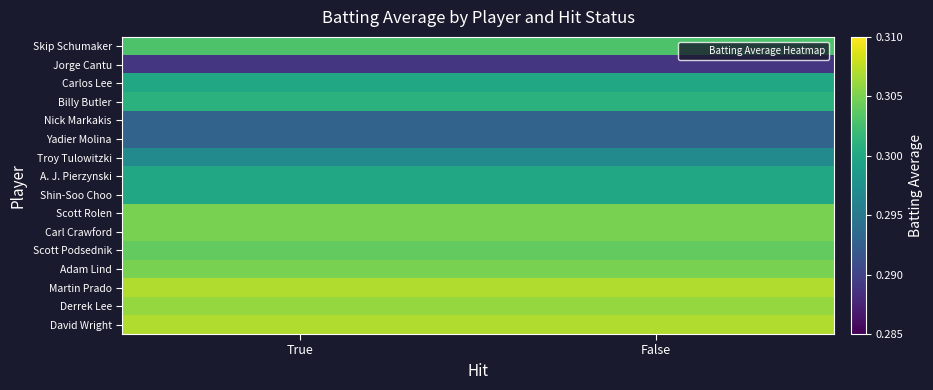

At which category is the sum across all series the highest?

True